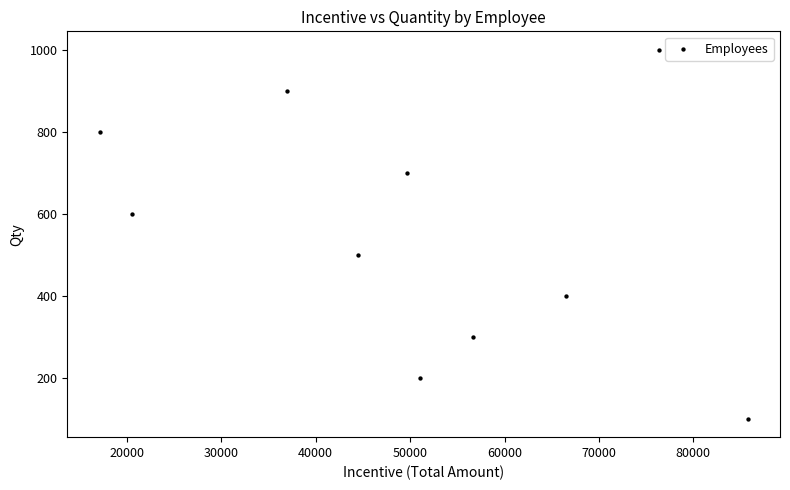

What is the average Y value?

550